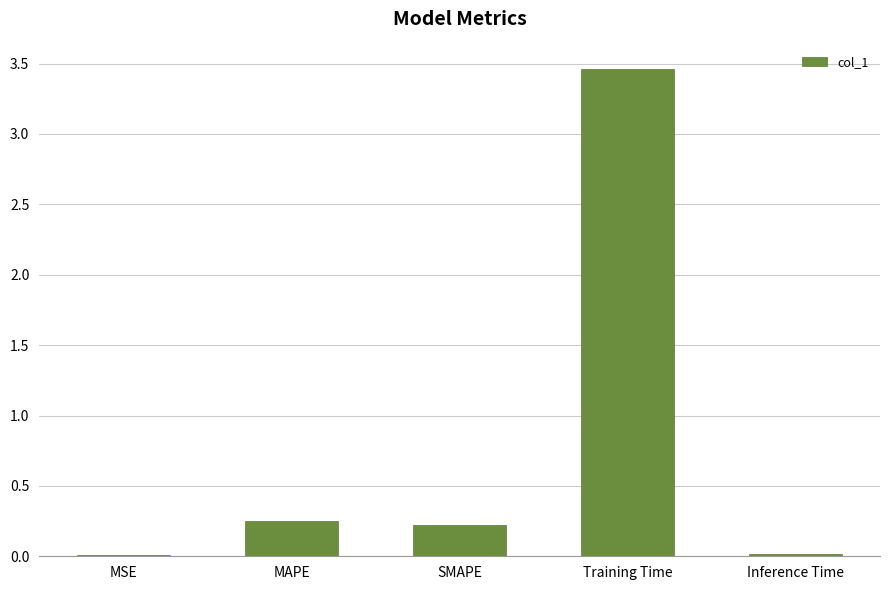

Which label corresponds to the largest value in the chart?

Training Time